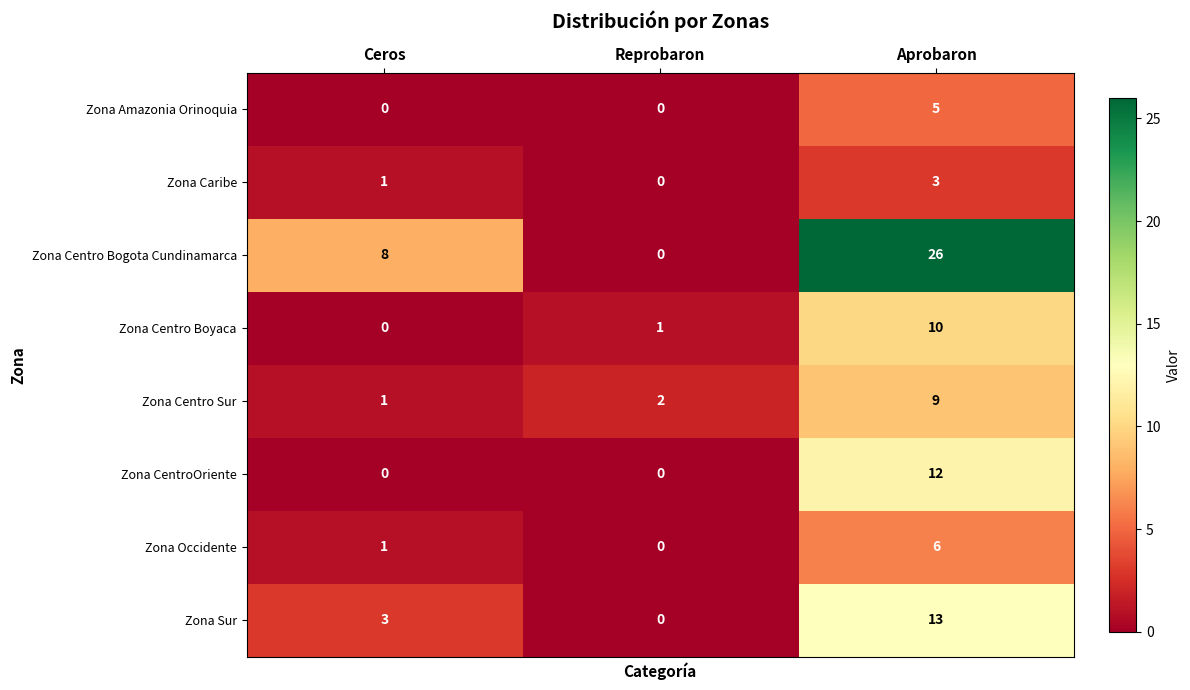

What is the sum of all Zona Caribe values?

4